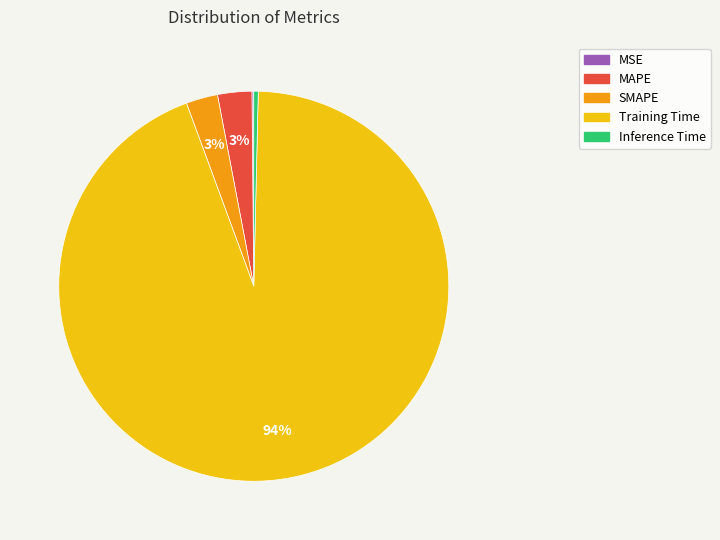

Which slice is the largest?

Training Time